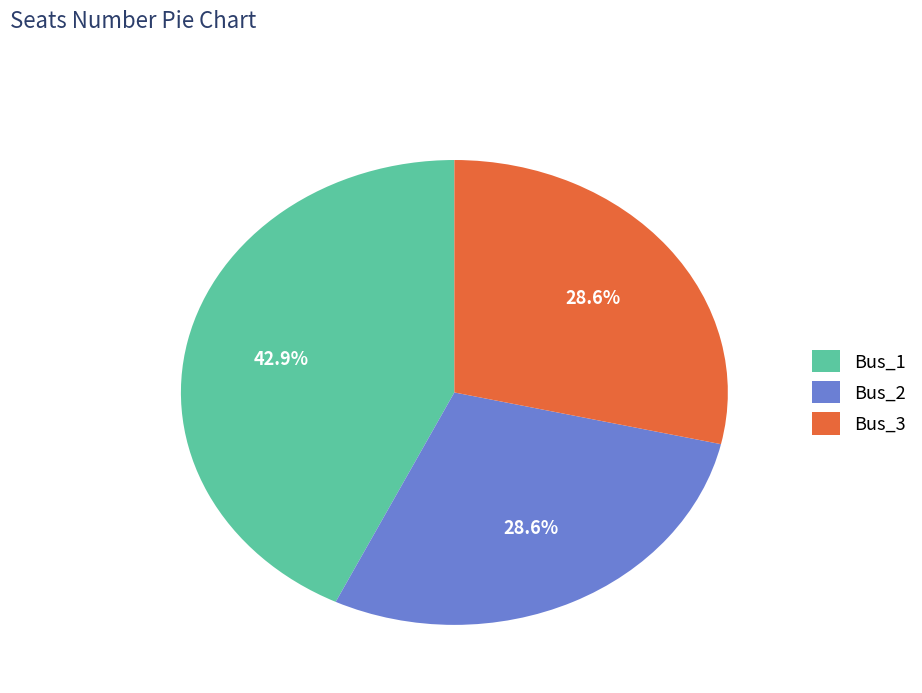

What is the ratio of the value at Bus_2 to the value at Bus_1?

0.7